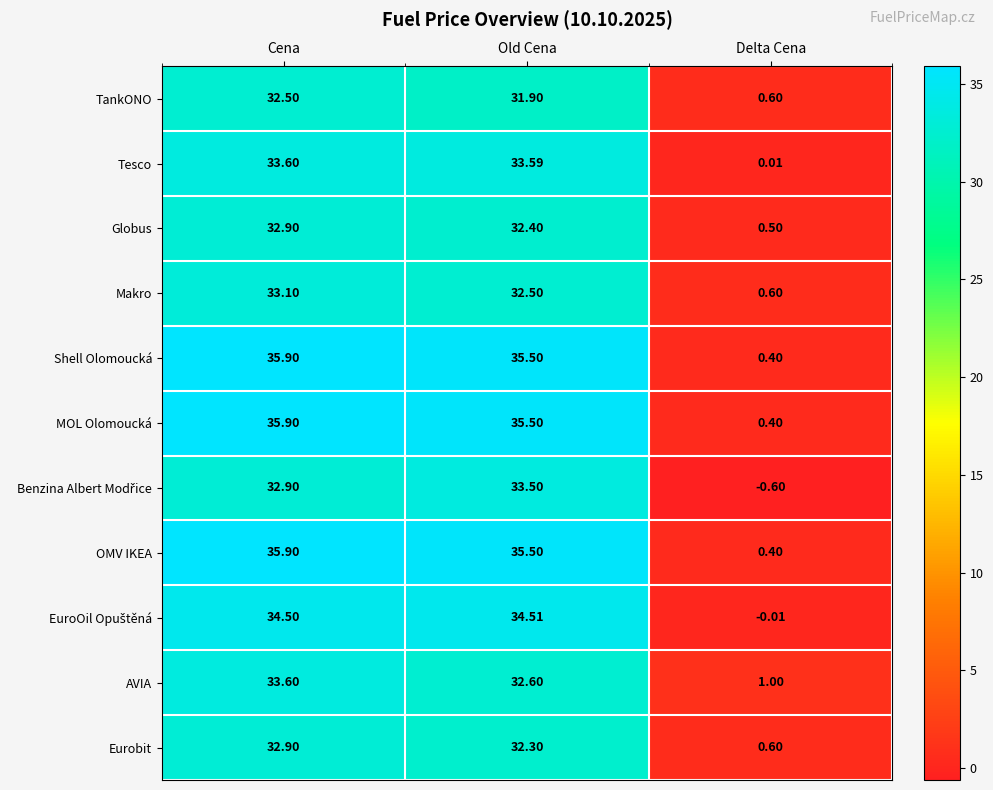

Where is Makro nearest to the value 16?

Delta Cena